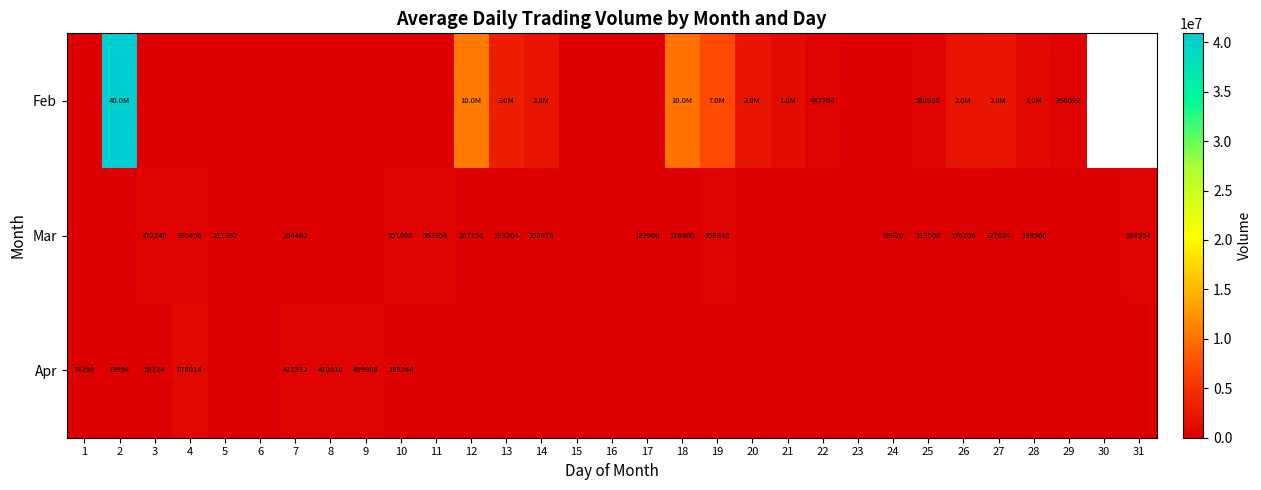

What is the total value across all series at 28?

1141234.0